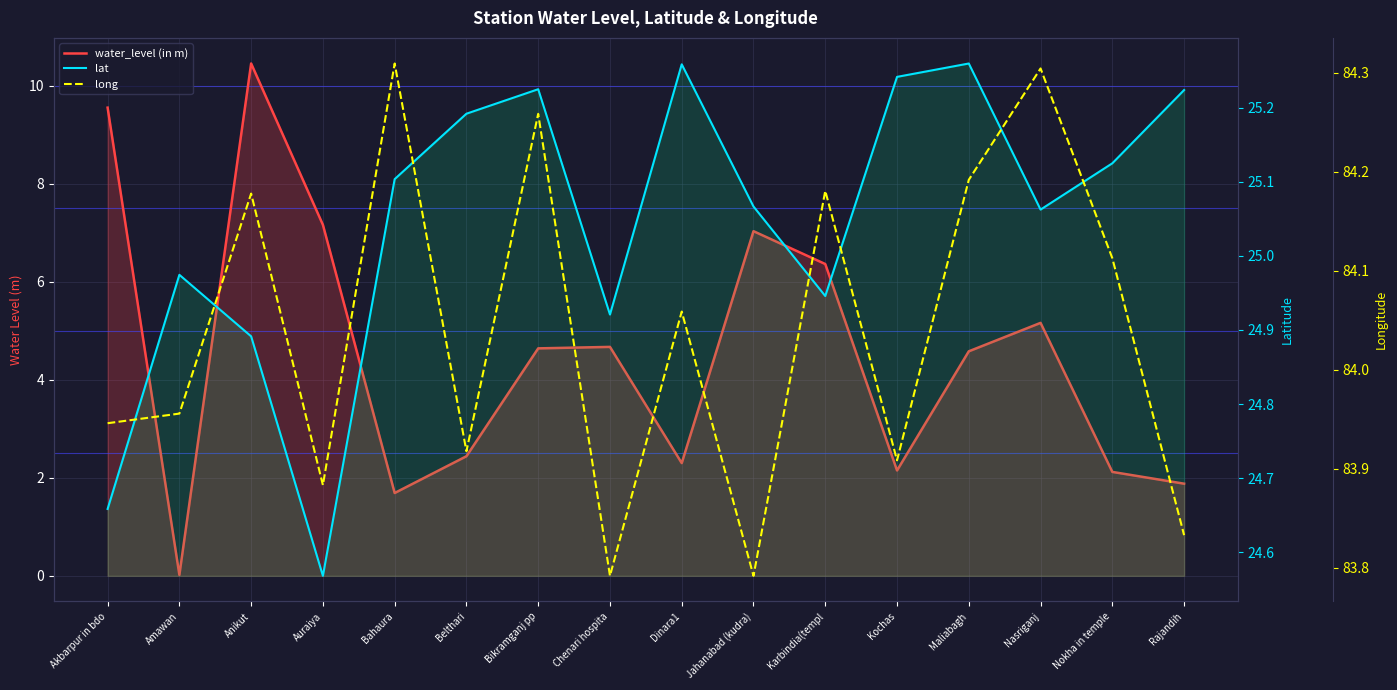

Reading right to left, what are all the values shown in this chart?

water_level (in m): Rajandih=1.9	Nokha in temple=2.1	Nasriganj=5.2	Maliabagh=4.6	Kochas=2.1	Karbindia(templ=6.4	Jahanabad (kudra)=7.0	Dinara1=2.3	Chenari hospita=4.7	Bikramganj pp=4.6	Belthari=2.4	Bahaura=1.7	Auraiya=7.2	Anikut=10.4	Amawan=0.0	Akbarpur in bdo=9.6
lat: Rajandih=25.2	Nokha in temple=25.1	Nasriganj=25.1	Maliabagh=25.3	Kochas=25.2	Karbindia(templ=24.9	Jahanabad (kudra)=25.1	Dinara1=25.3	Chenari hospita=24.9	Bikramganj pp=25.2	Belthari=25.2	Bahaura=25.1	Auraiya=24.6	Anikut=24.9	Amawan=25.0	Akbarpur in bdo=24.7
long: Rajandih=83.8	Nokha in temple=84.1	Nasriganj=84.3	Maliabagh=84.2	Kochas=83.9	Karbindia(templ=84.2	Jahanabad (kudra)=83.8	Dinara1=84.1	Chenari hospita=83.8	Bikramganj pp=84.3	Belthari=83.9	Bahaura=84.3	Auraiya=83.9	Anikut=84.2	Amawan=84.0	Akbarpur in bdo=83.9